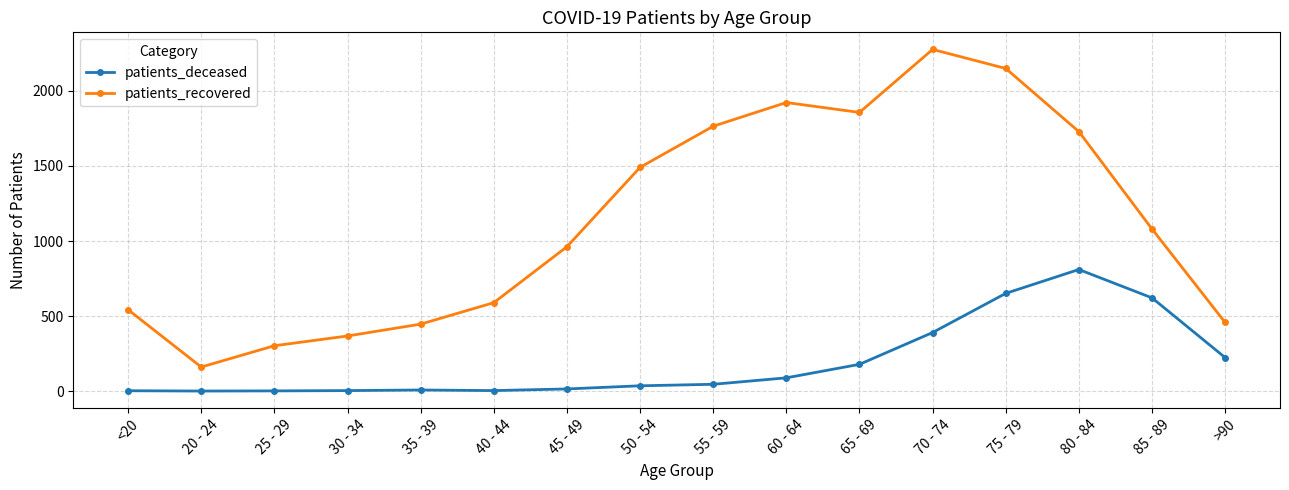

What is the sum of the patients_recovered values at 70 - 74 and <20?

2819